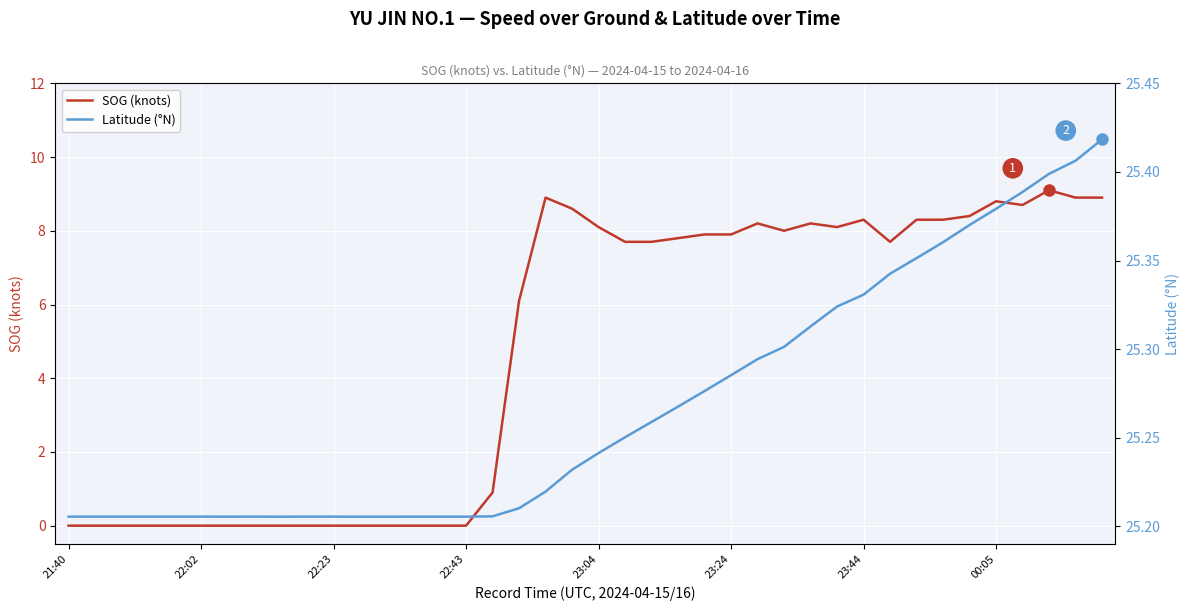

What is the difference between the second highest and second lowest values in the SOG (knots) series?

8.9